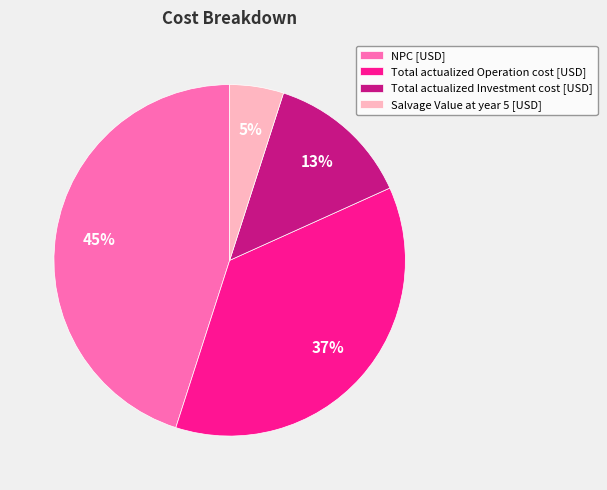

Is the sum of Total actualized Operation cost [USD] and NPC [USD] greater than half?

Yes